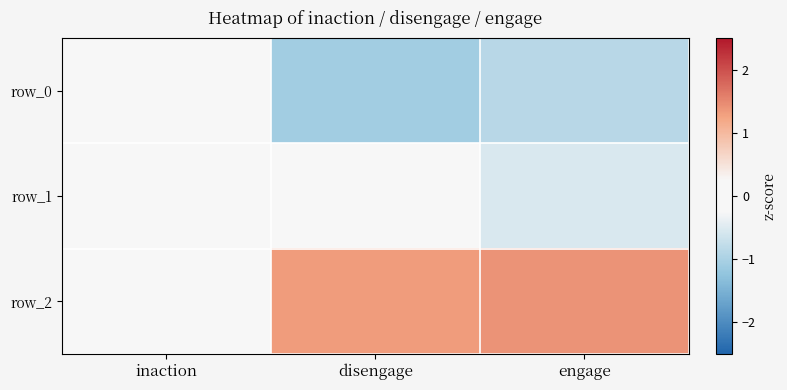

What is the average value of the row_0 series?

-0.7